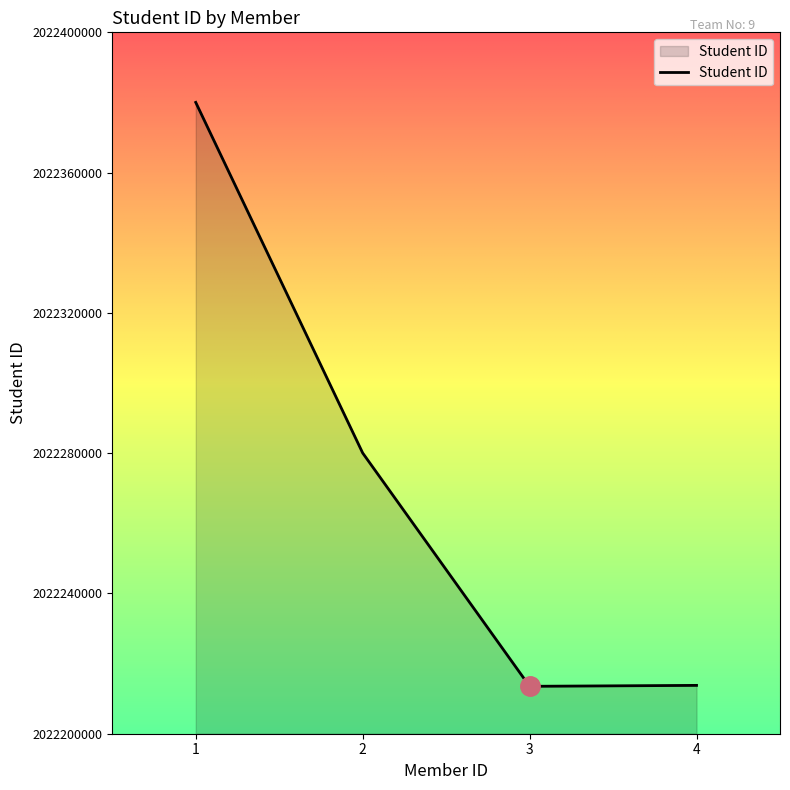

What is the difference between the maximum and minimum values?

166505